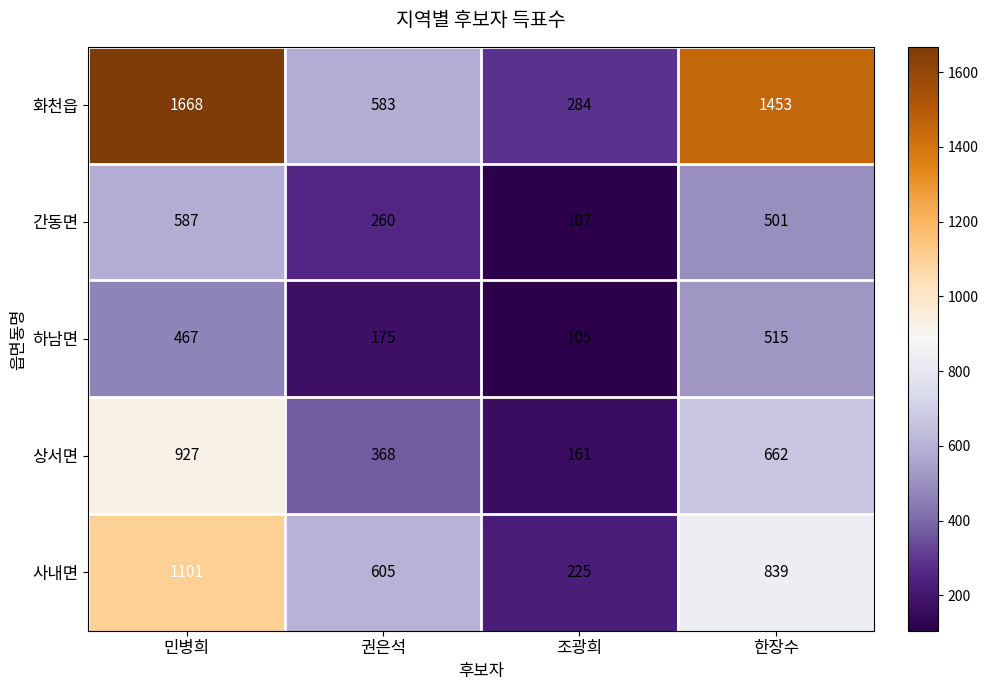

How many series are shown in this chart?

5